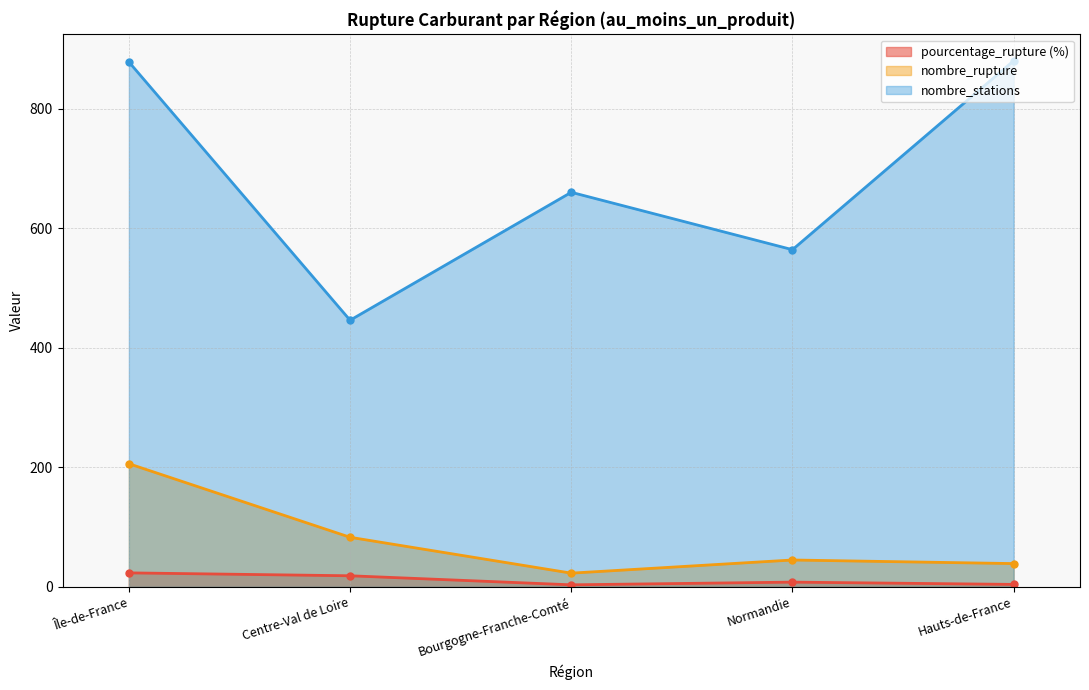

How many lines are shown in the chart?

3